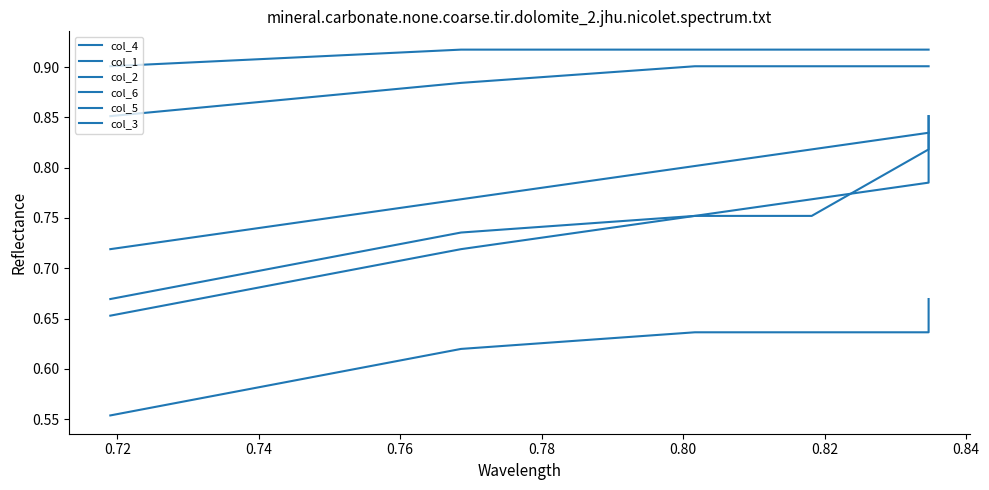

True or false: col_4 and col_2 intersect in this chart.

False